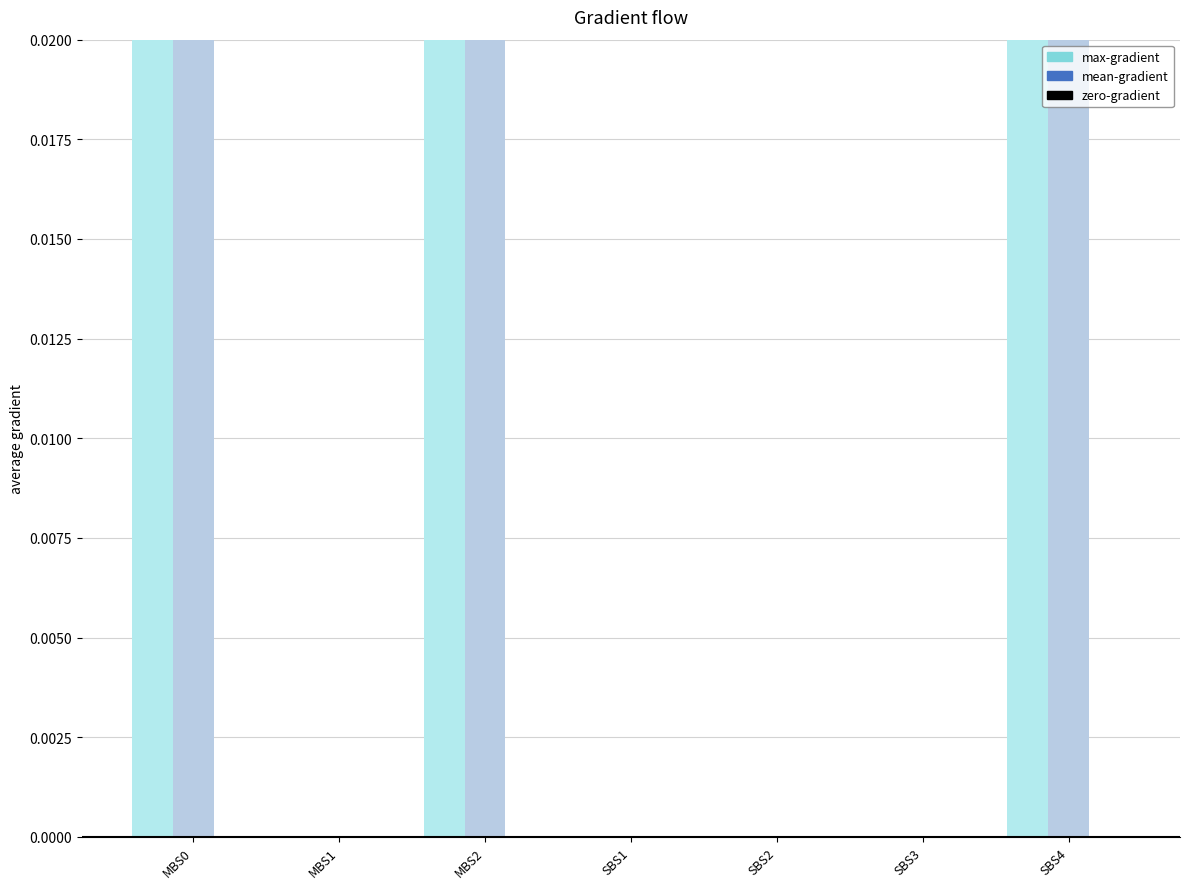

Reading right to left, list all the values displayed in this chart.

max-gradient: SBS4=1.0	SBS3=0.0	SBS2=0.0	SBS1=0.0	MBS2=1.0	MBS1=0.0	MBS0=1.0
mean-gradient: SBS4=0.8	SBS3=0.0	SBS2=0.0	SBS1=0.0	MBS2=1.0	MBS1=0.0	MBS0=0.5
zero-gradient: SBS4=0.0	SBS3=0.0	SBS2=0.0	SBS1=0.0	MBS2=0.0	MBS1=0.0	MBS0=0.0